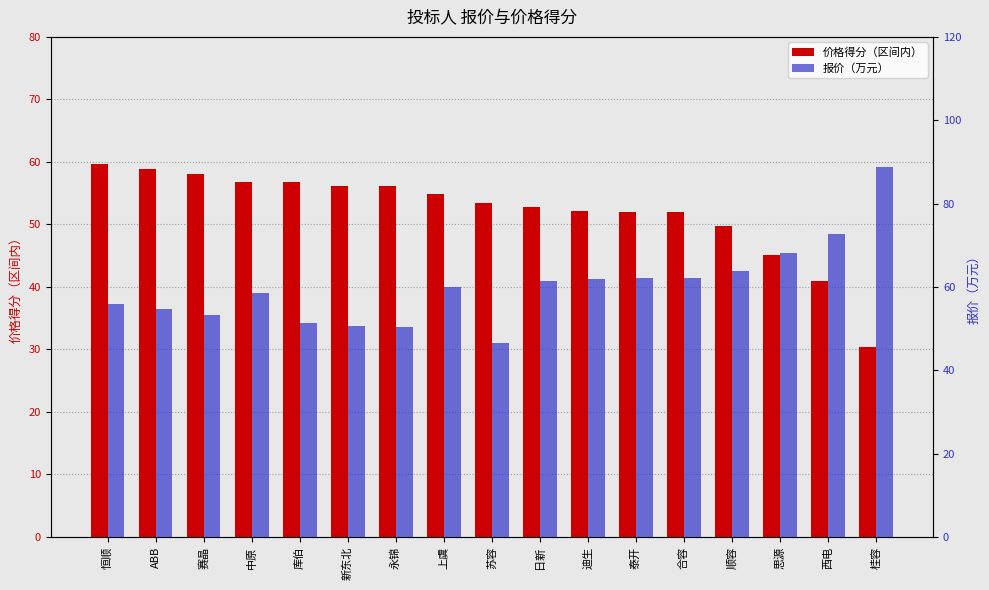

What are all the series names shown in the legend?

价格得分（区间内）, 报价（万元）